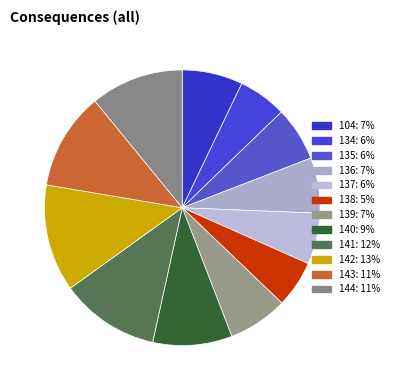

What is the total percentage of 135 and 144?

17.3%